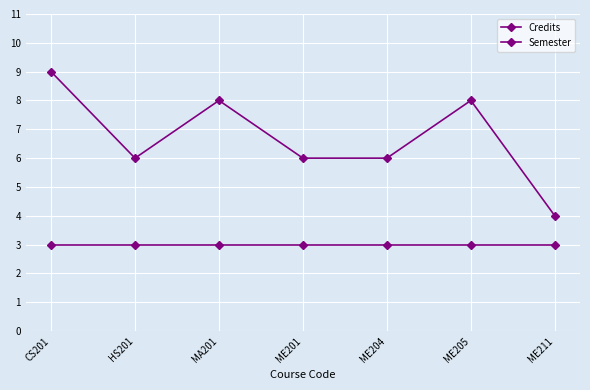

How many data points does each series have?

7